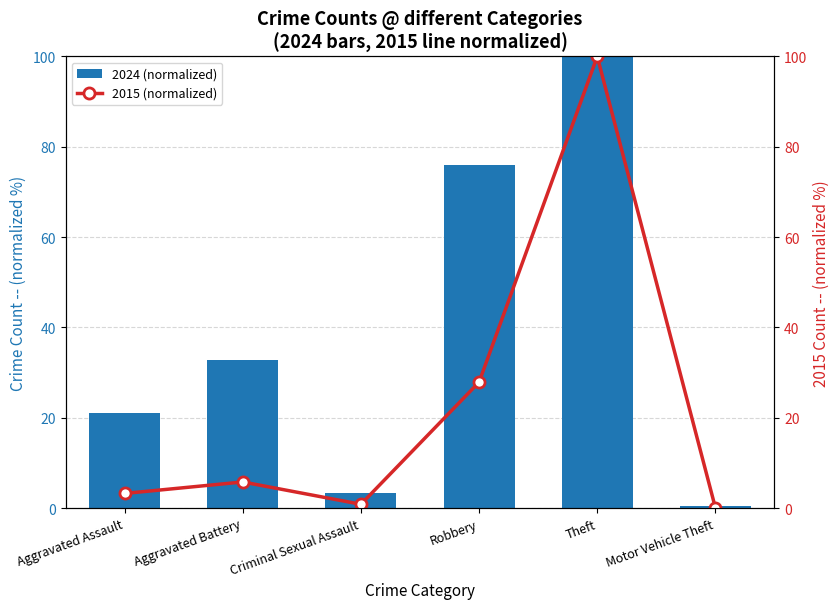

Reading left to right, list all the values displayed in this chart.

2024 (normalized): Aggravated Assault=21.2	Aggravated Battery=32.7	Criminal Sexual Assault=3.4	Robbery=75.9	Theft=100.0	Motor Vehicle Theft=0.4
2015 (normalized): Aggravated Assault=3.2	Aggravated Battery=5.8	Criminal Sexual Assault=0.8	Robbery=27.9	Theft=100.0	Motor Vehicle Theft=0.1